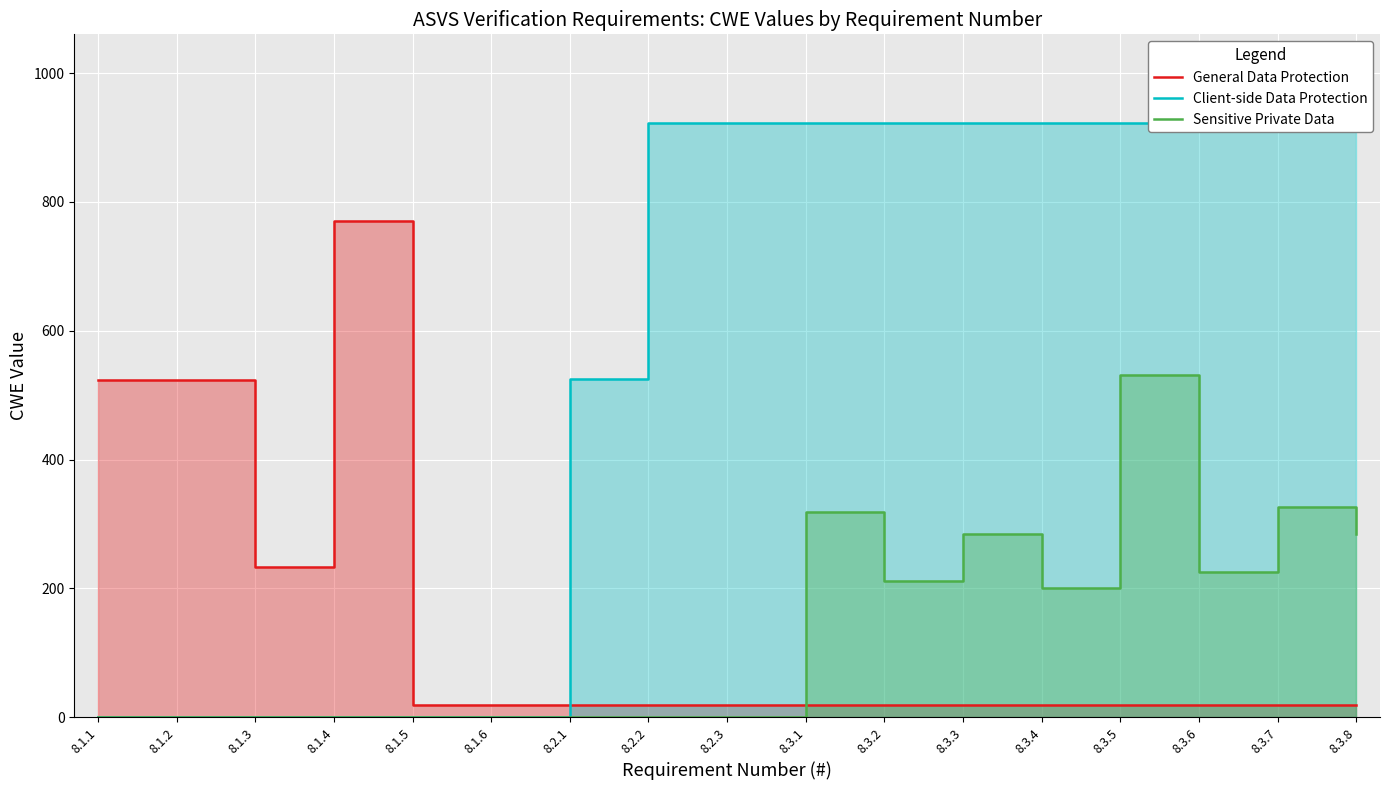

Rank the categories by Sensitive Private Data value from highest to lowest.

8.3.5, 8.3.7, 8.3.1, 8.3.3, 8.3.8, 8.3.6, 8.3.2, 8.3.4, 8.1.1, 8.1.2, 8.1.3, 8.1.4, 8.1.5, 8.1.6, 8.2.1, 8.2.2, 8.2.3